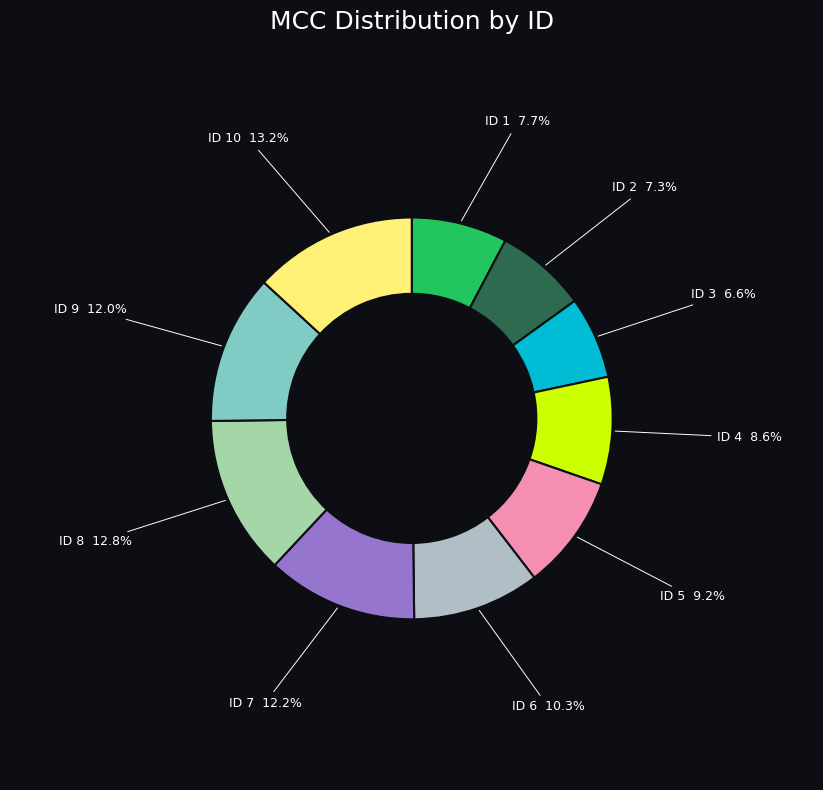

To the nearest percent, what is the average slice percentage?

10%